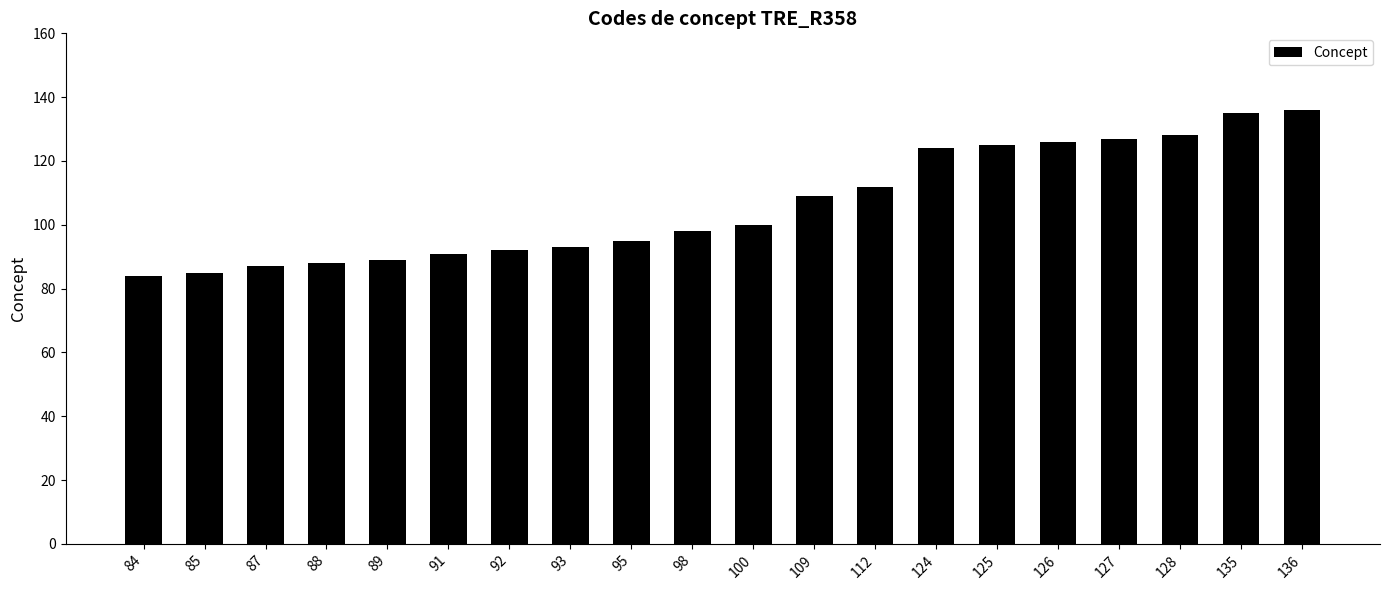

True or false: the data shows 124 at 88.

False